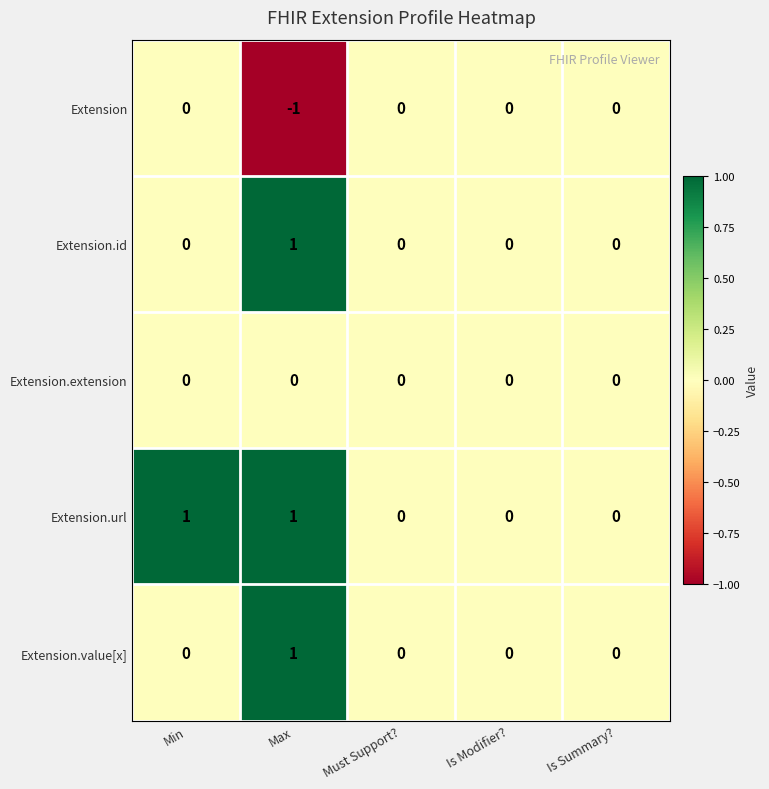

Reading left to right, transcribe all the data shown in this chart.

Extension: 0	-1	0	0	0
Extension.id: 0	1	0	0	0
Extension.extension: 0	0	0	0	0
Extension.url: 1	1	0	0	0
Extension.value[x]: 0	1	0	0	0